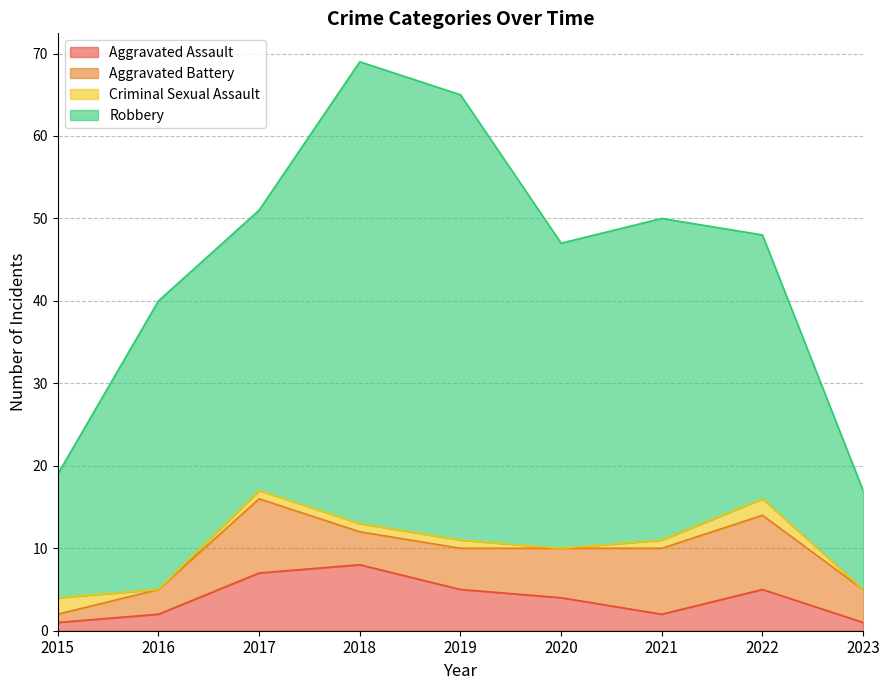

Does the chart have visible grid lines?

Yes